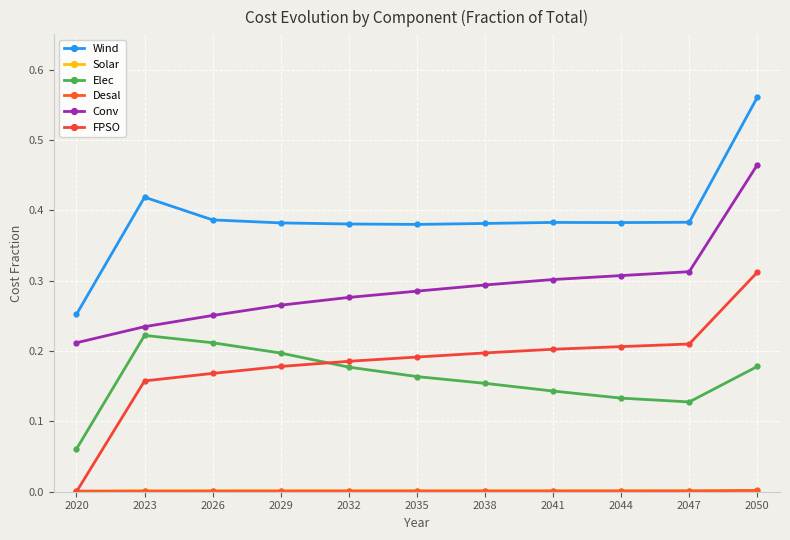

True or false: Desal has a value of 0.0 at 2050.

False